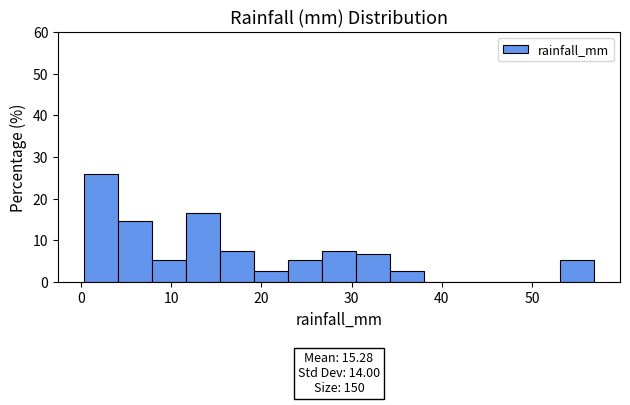

Read against the x-axis, roughly where is the centre of the tallest bar?

2